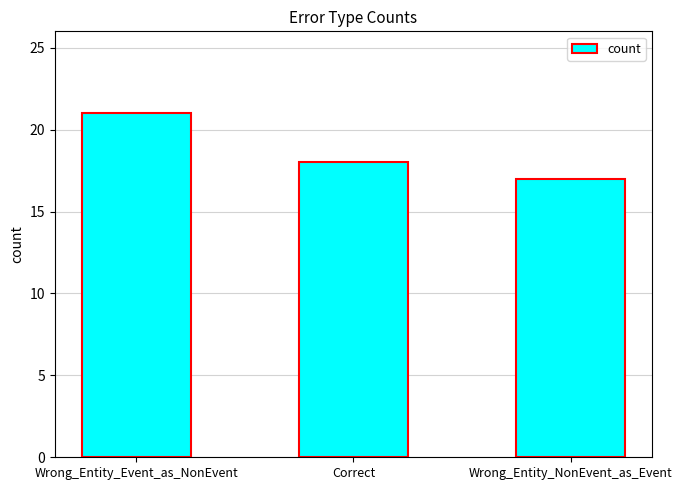

How many bars are there in total?

3